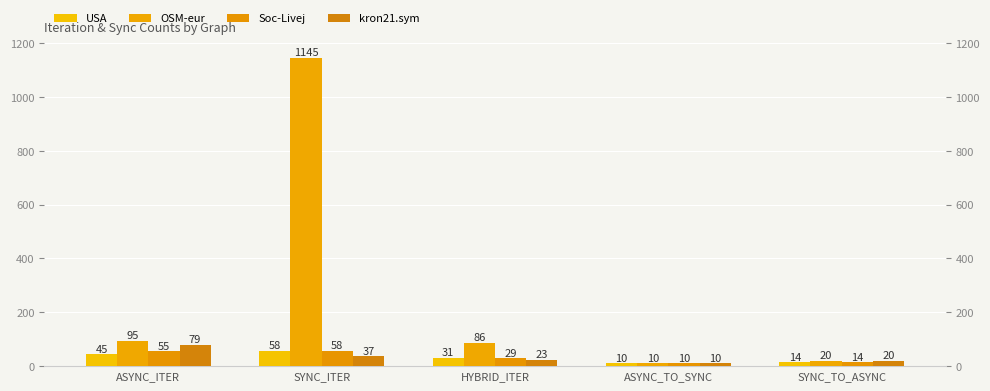

Reading left to right, what are all the values shown in this chart?

USA: 45	58	31	10	14
OSM-eur: 95	1145	86	10	20
Soc-Livej: 55	58	29	10	14
kron21.sym: 79	37	23	10	20